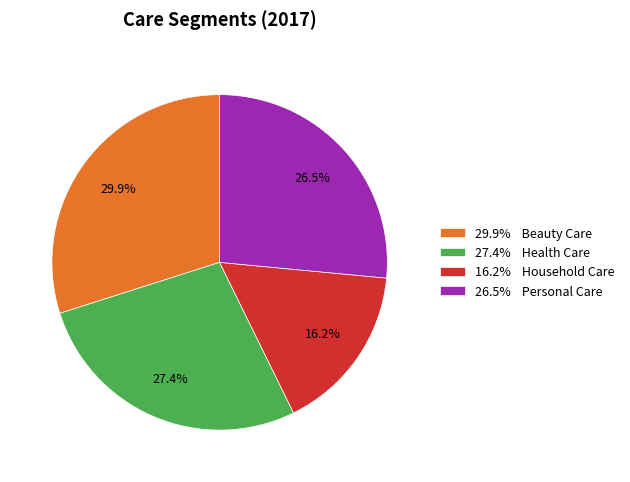

How many segments does this pie chart have?

4